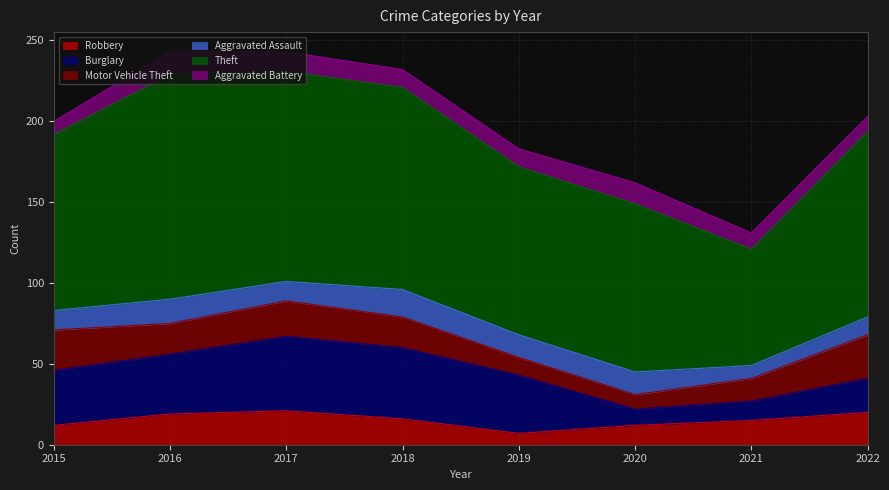

Is the value of Theft at 2019 greater than the value of Burglary at 2019?

Yes